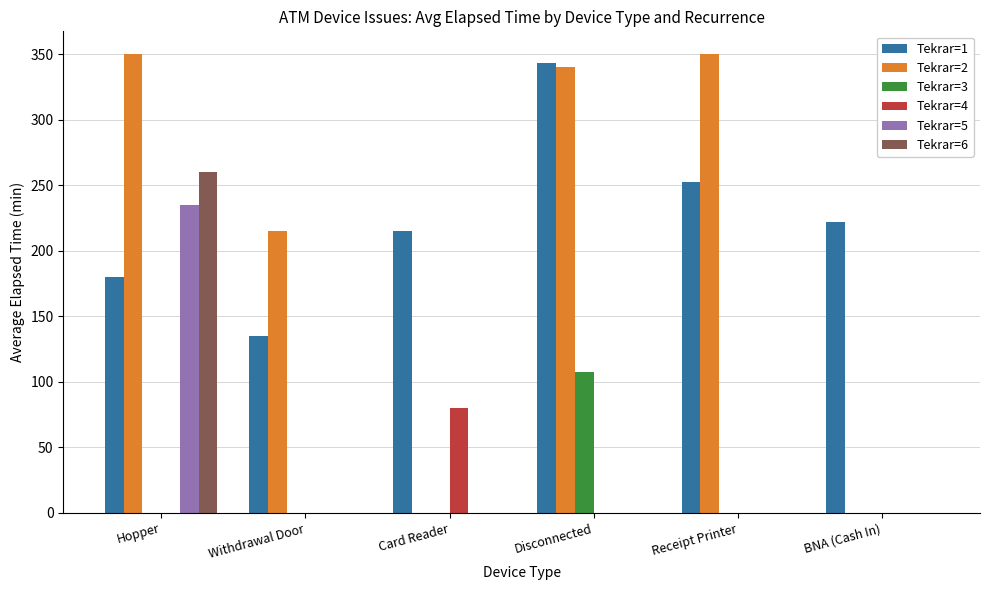

What is the sum of all Tekrar=1 values?

1347.5